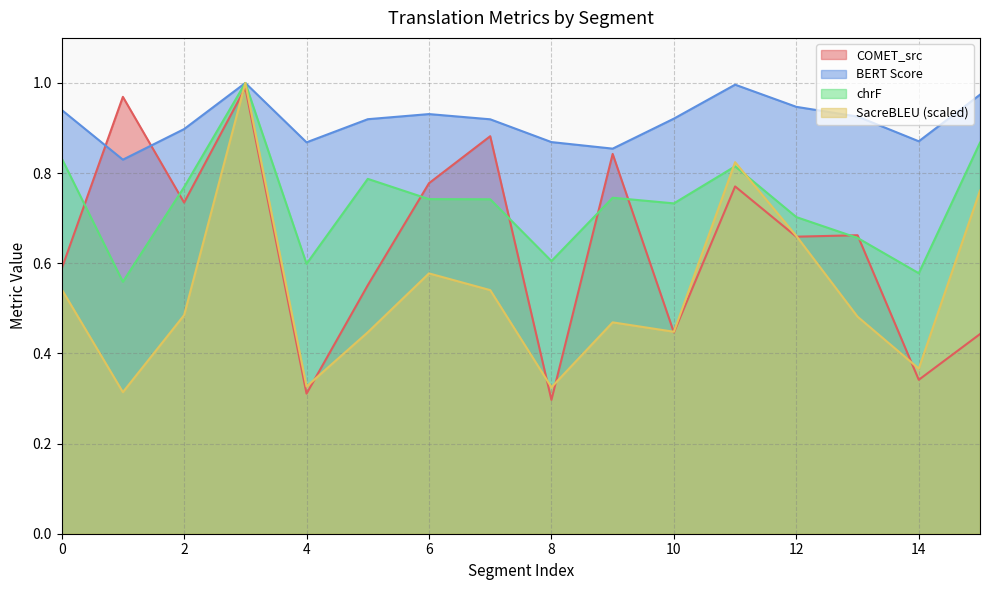

Rank the categories by metric_SacreBLEU_bleu value from lowest to highest.

1, 8, 4, 14, 5, 10, 9, 13, 2, 7, 0, 6, 12, 15, 11, 3